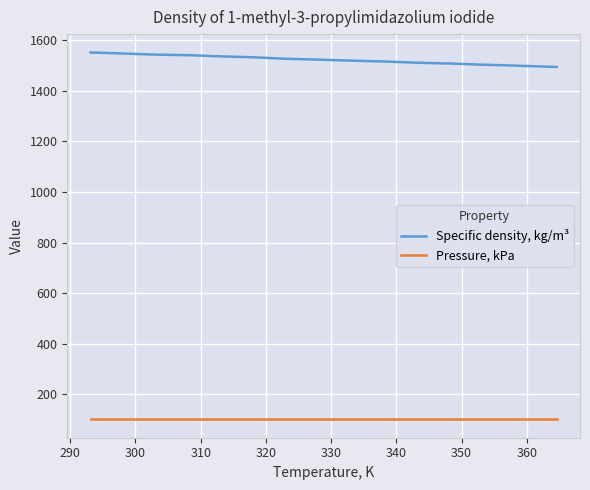

Which series has the largest total across all categories?

Specific density, kg/m³